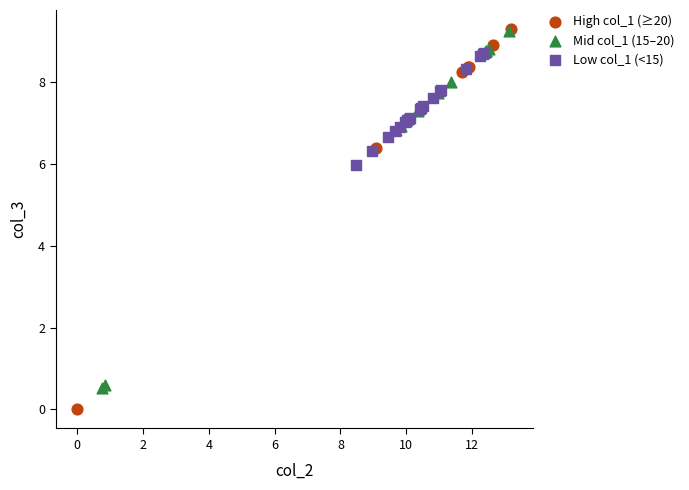

Which series reaches the minimum Y coordinate?

High col_1 (≥20)